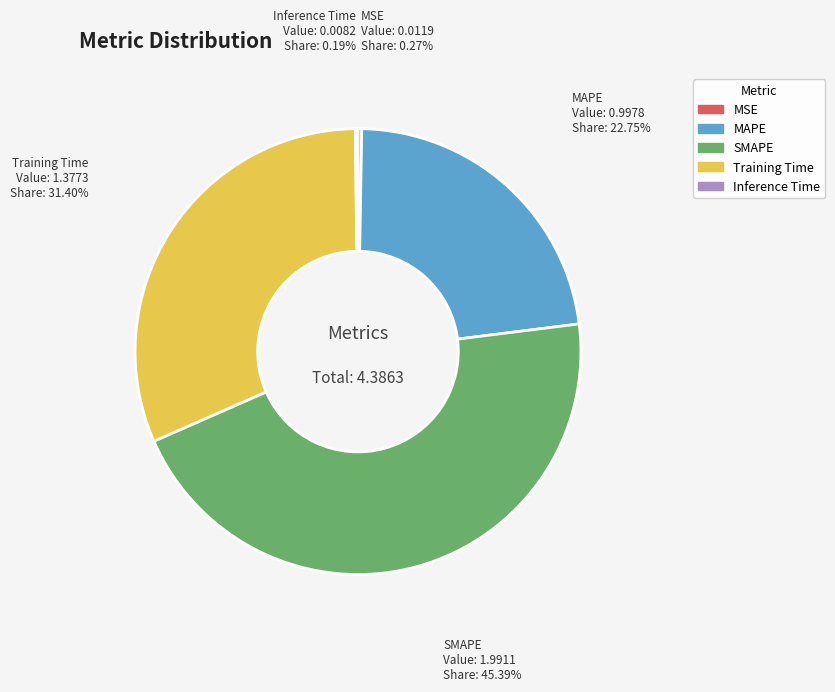

What is the largest slice in the pie chart?

SMAPE